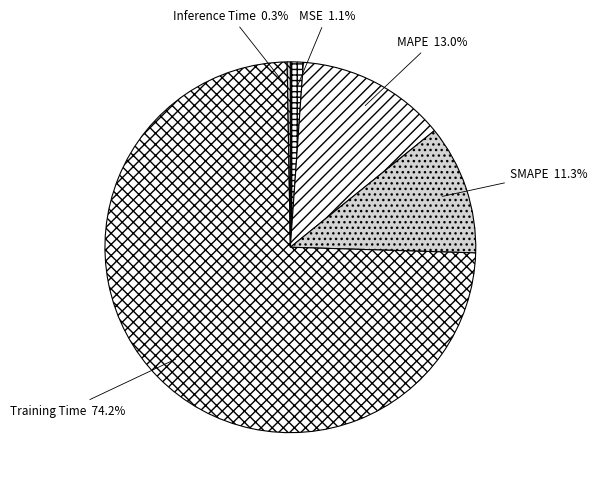

Is it true that MAPE is 13% of the pie?

True